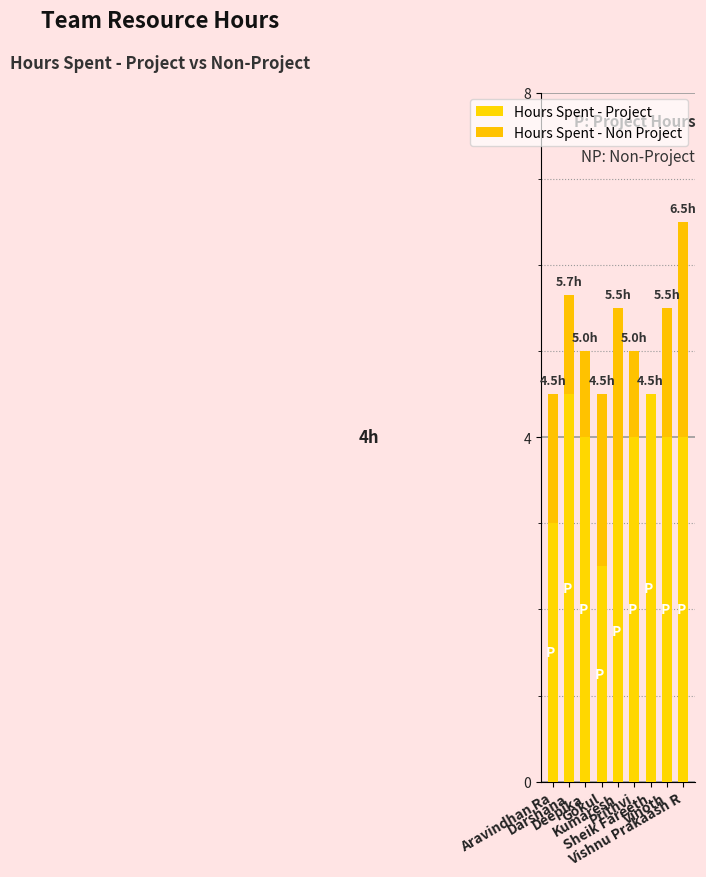

Where does the Hours Spent - Project series first go above 4?

Darshana